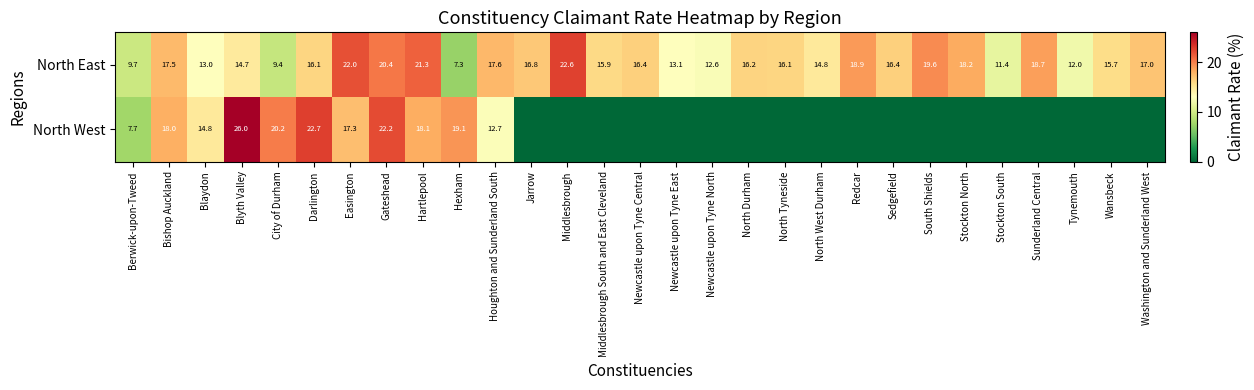

Which has a higher value, Middlesbrough South and East Cleveland or Middlesbrough?

Middlesbrough